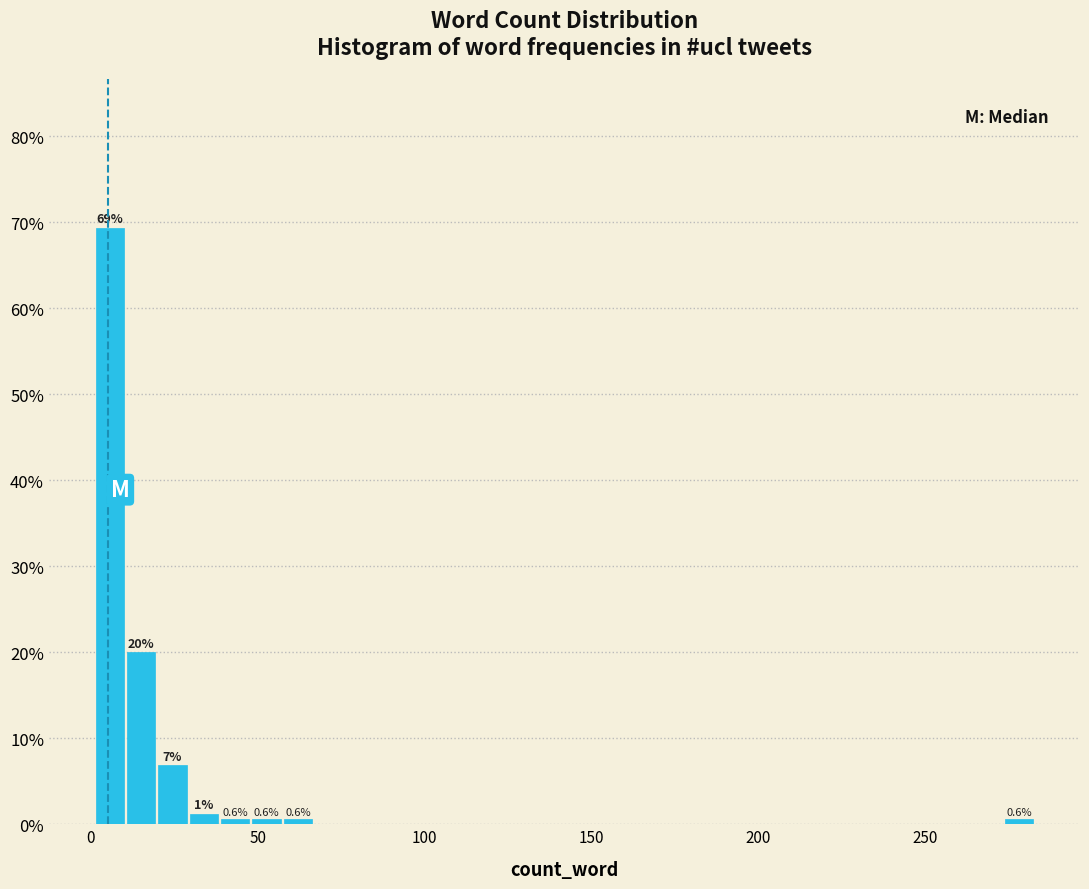

Around what value on the x-axis is the tallest bar? Give the approximate position of its centre, as read against the axis.

5